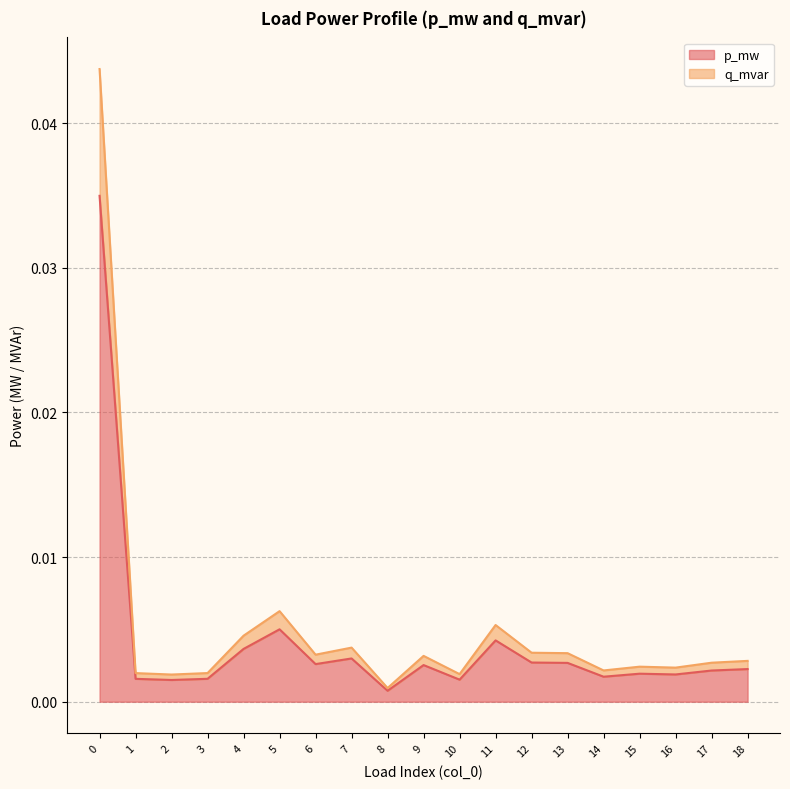

Does the chart have visible grid lines?

Yes